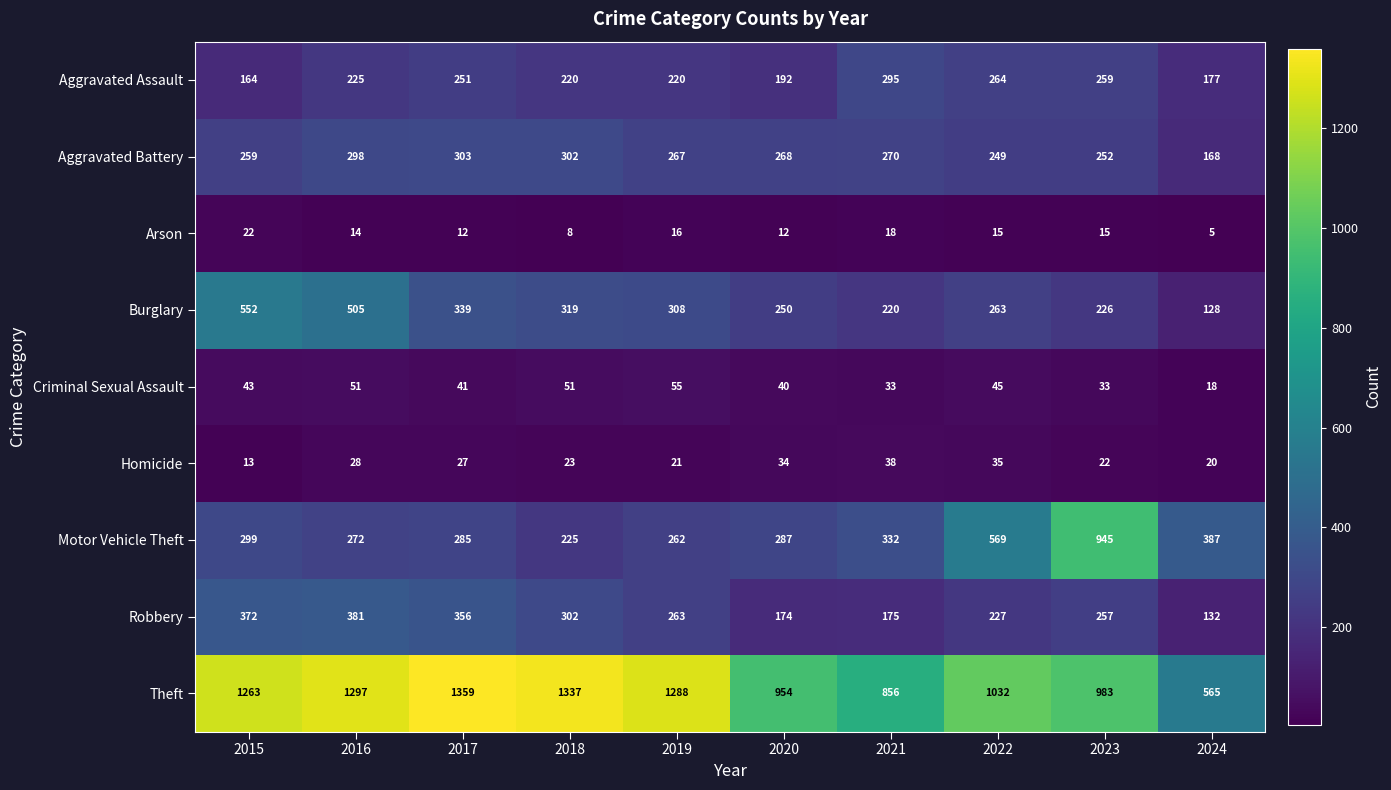

At which label is Motor Vehicle Theft closest to 585?

2022